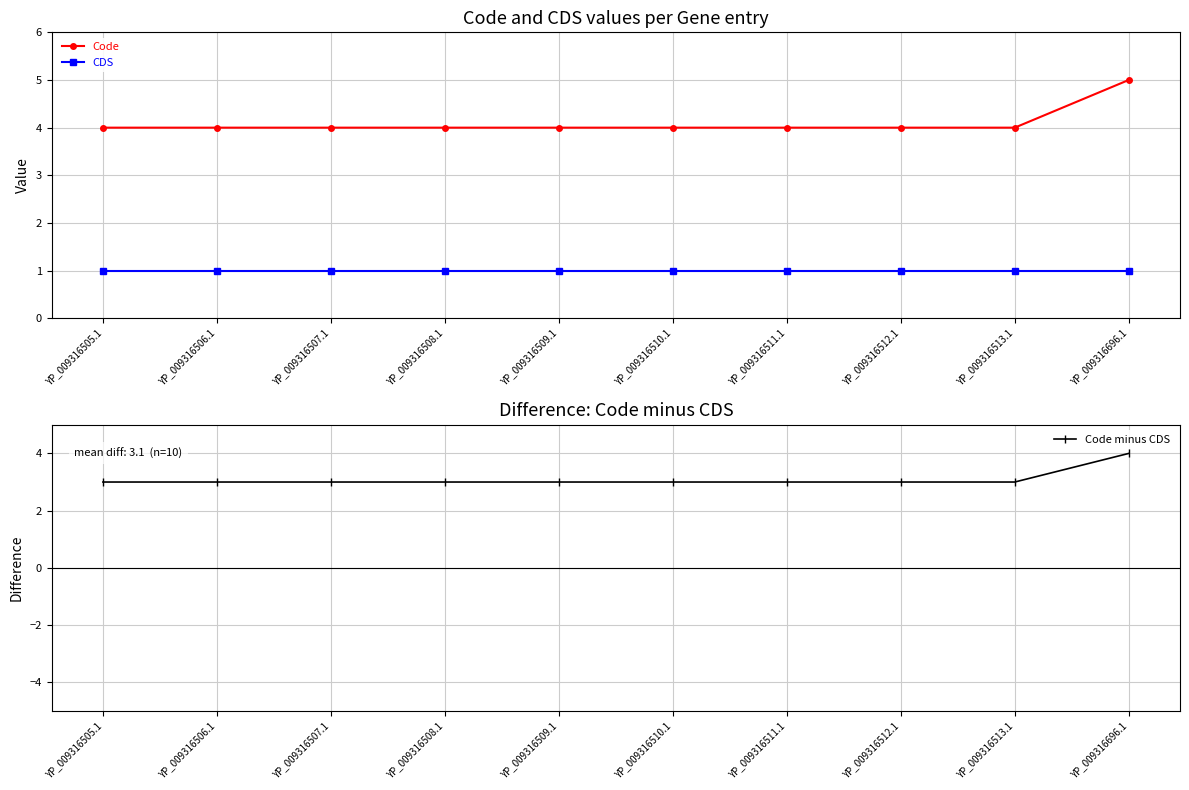

Which category has the highest value across all series?

YP_009316696.1